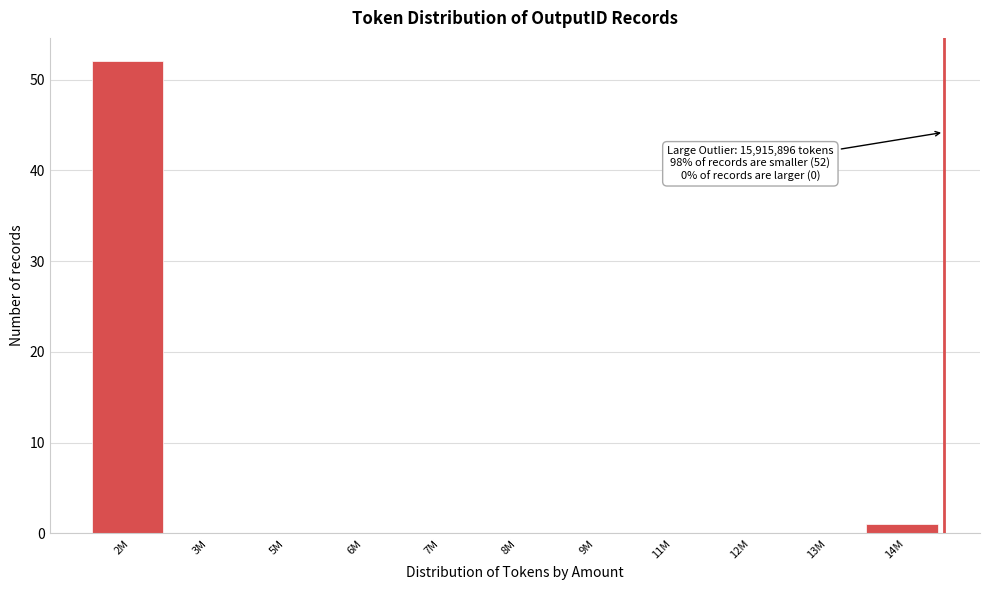

Reading right to left, what are all the values shown in this chart?

14M=1	13M=0	12M=0	11M=0	9M=0	8M=0	7M=0	6M=0	5M=0	3M=0	2M=52